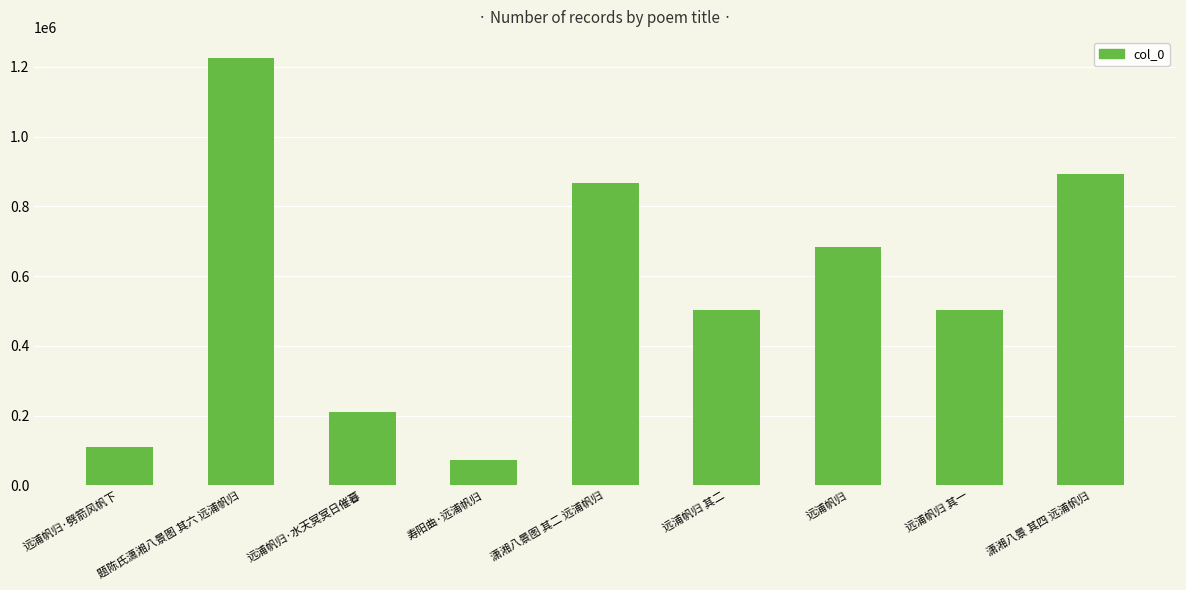

The chart shows a value of 57022 at 远浦帆归·水天冥冥日催暮. True or false?

False